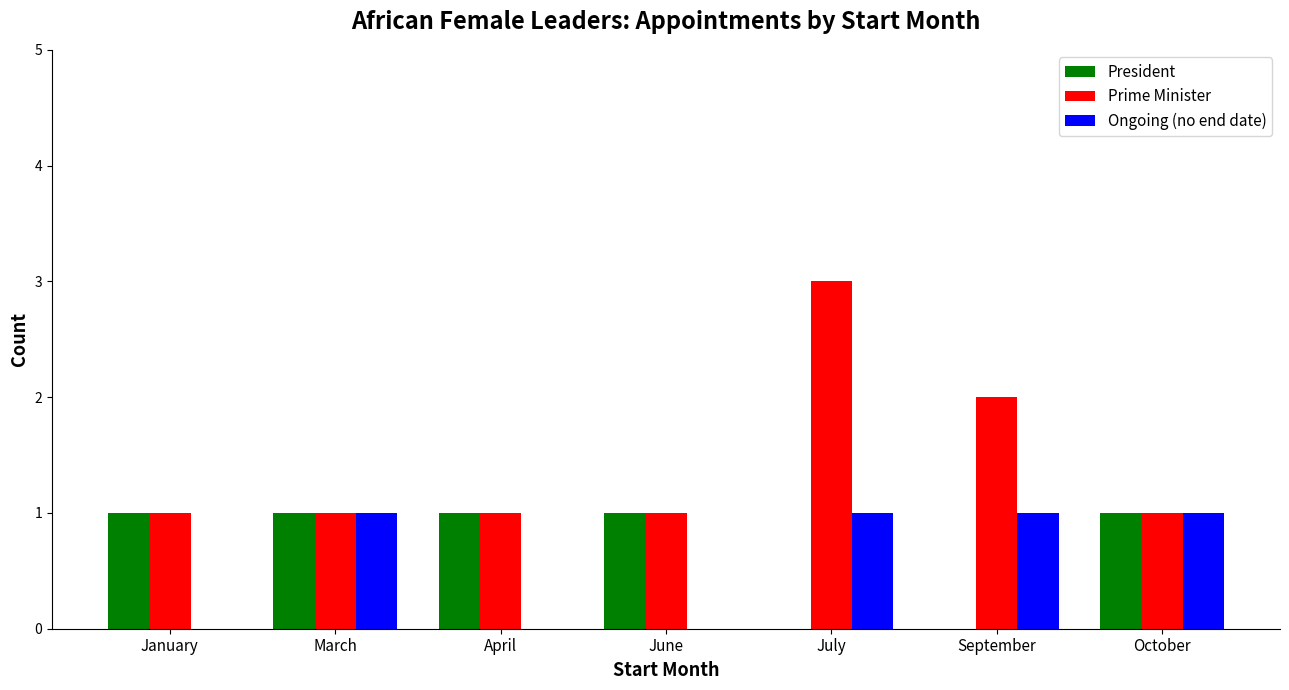

What is the average value of the Ongoing (no end date) series?

1